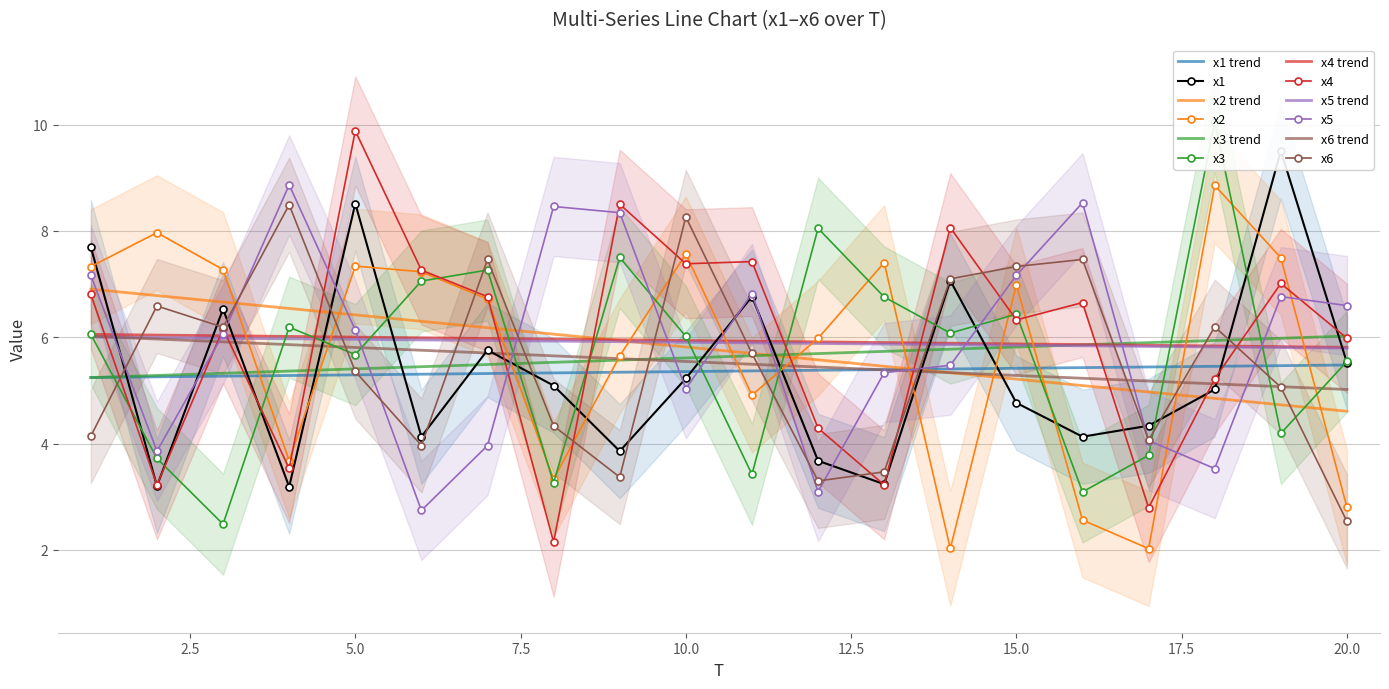

True or false: x4 has a value of 10.2 at 15.0.

False